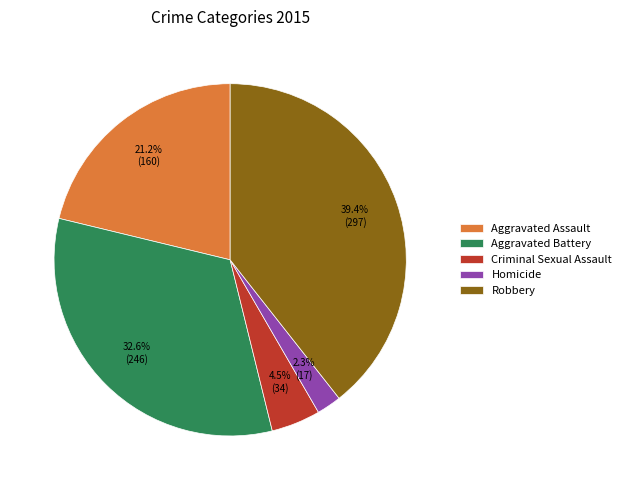

What is the total percentage of Aggravated Battery and Criminal Sexual Assault?

37.1%